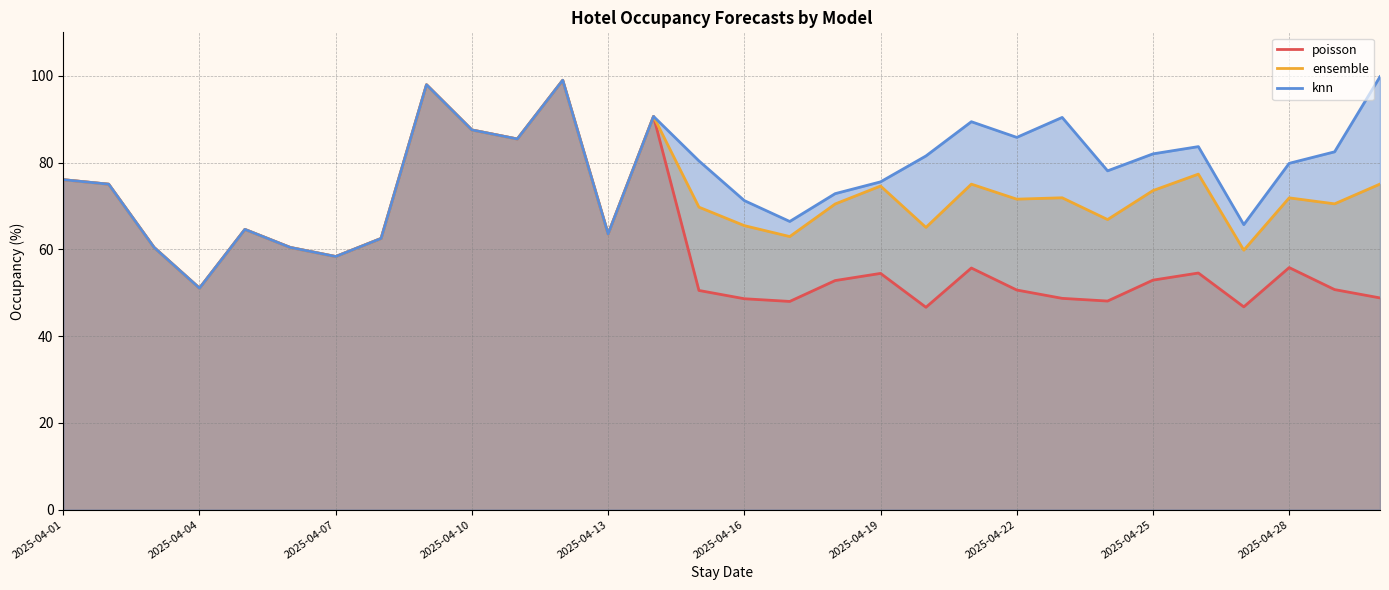

What is the greatest value displayed?

99.8